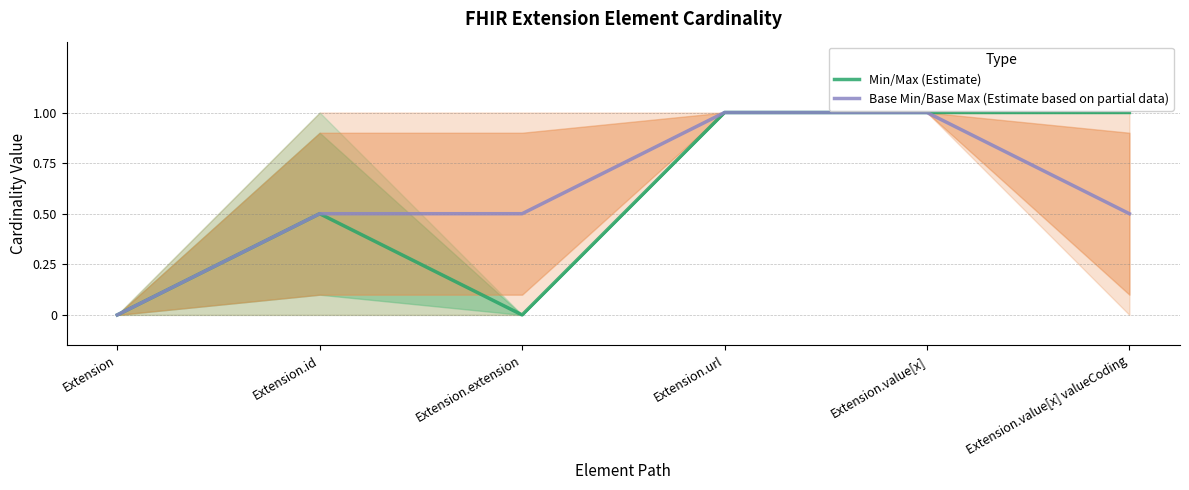

Does the chart display data point markers on the line(s)?

No